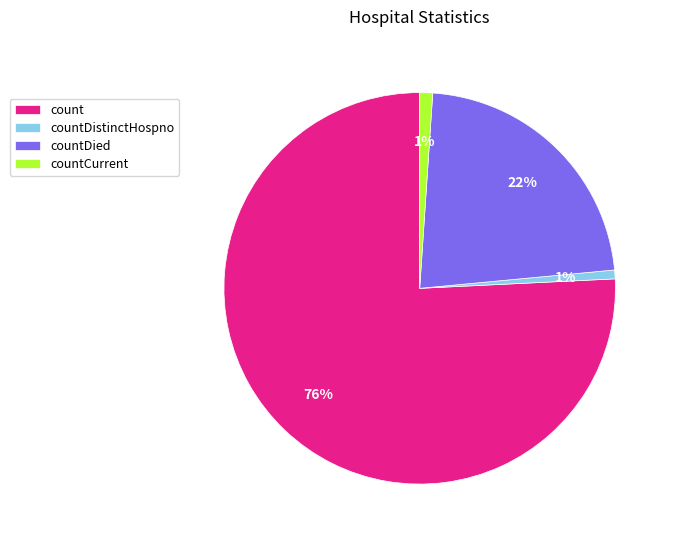

Is the sum of count and countDistinctHospno greater than half?

Yes